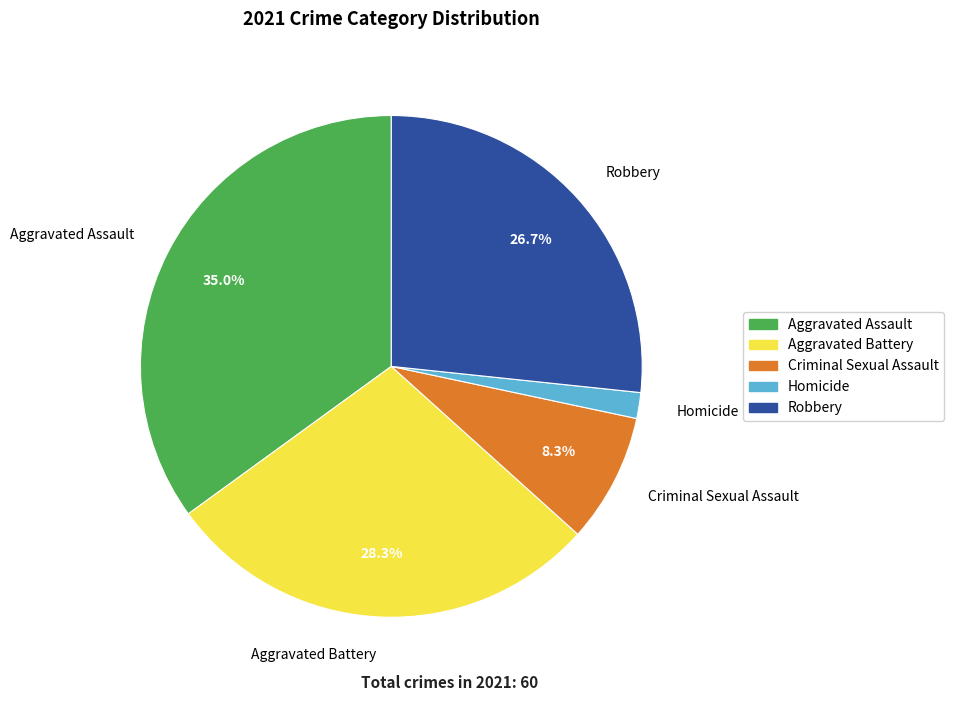

What percentage is NOT represented by Aggravated Assault?

65.0%